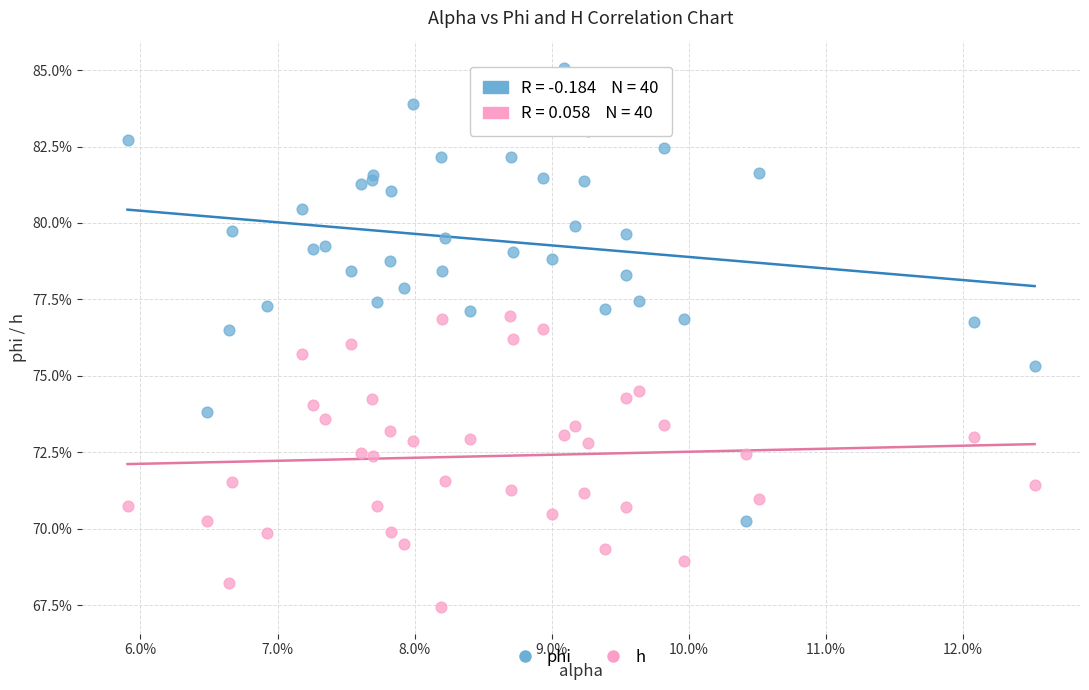

What are all the series names shown in the legend?

phi, h